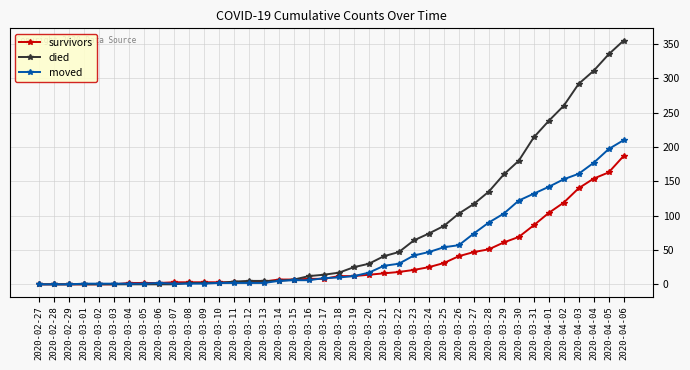

The value of moved at 2020-03-13 is 2. True or false?

True